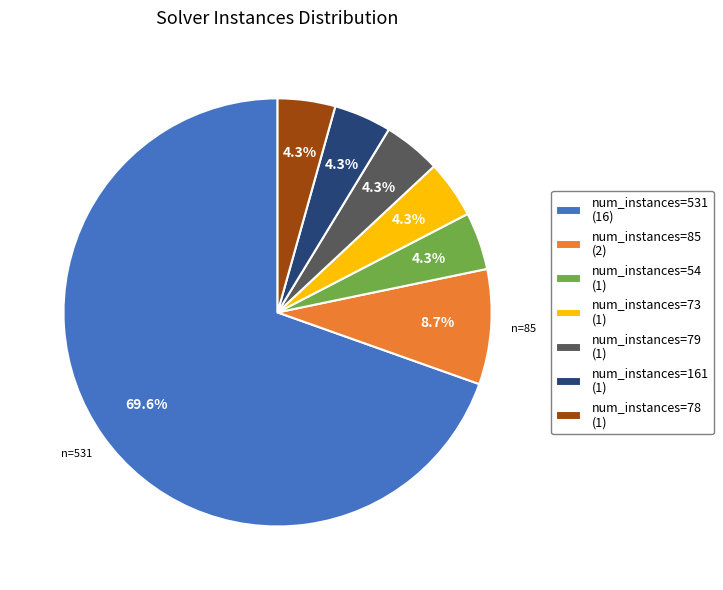

What portion of the pie excludes num_instances=79?

95.7%